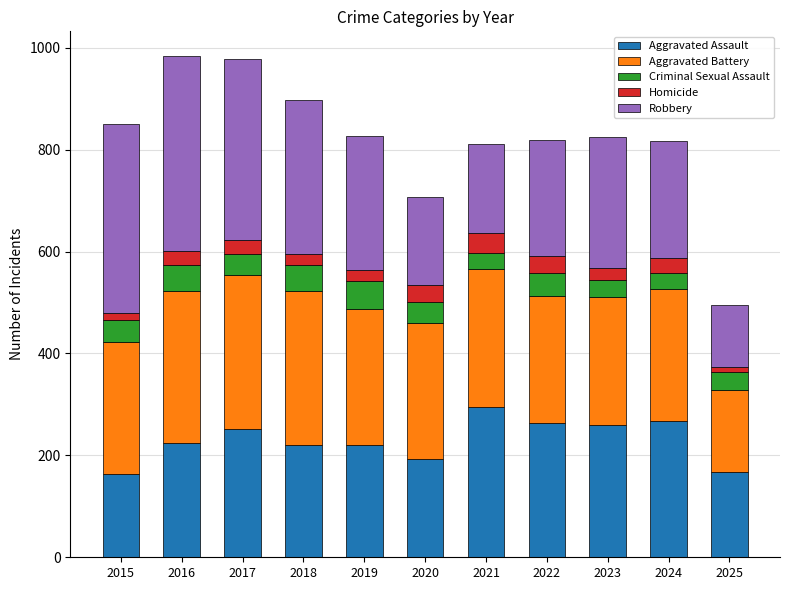

Does the chart contain any negative values?

No